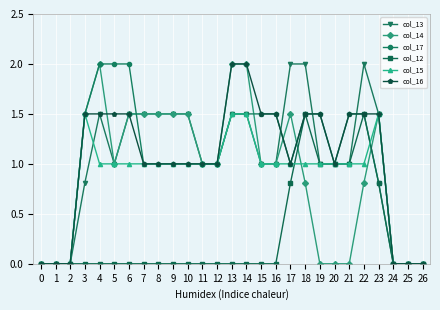

What is the maximum value for col_16?

2.0